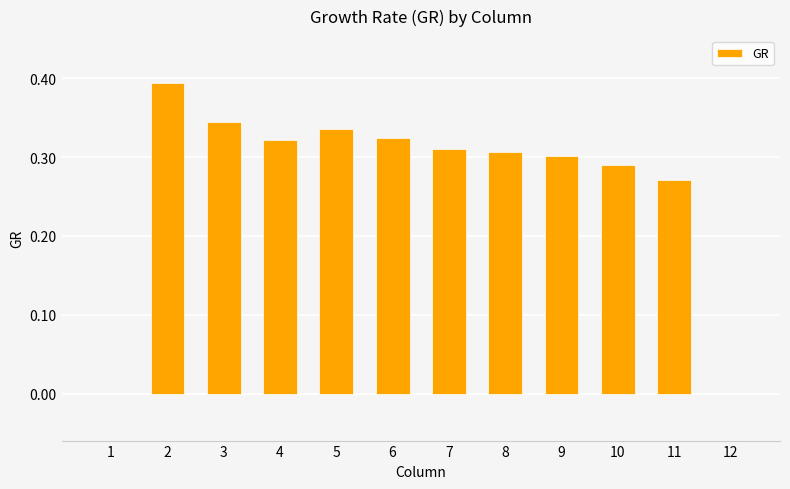

What is the sum of all values?

3.2